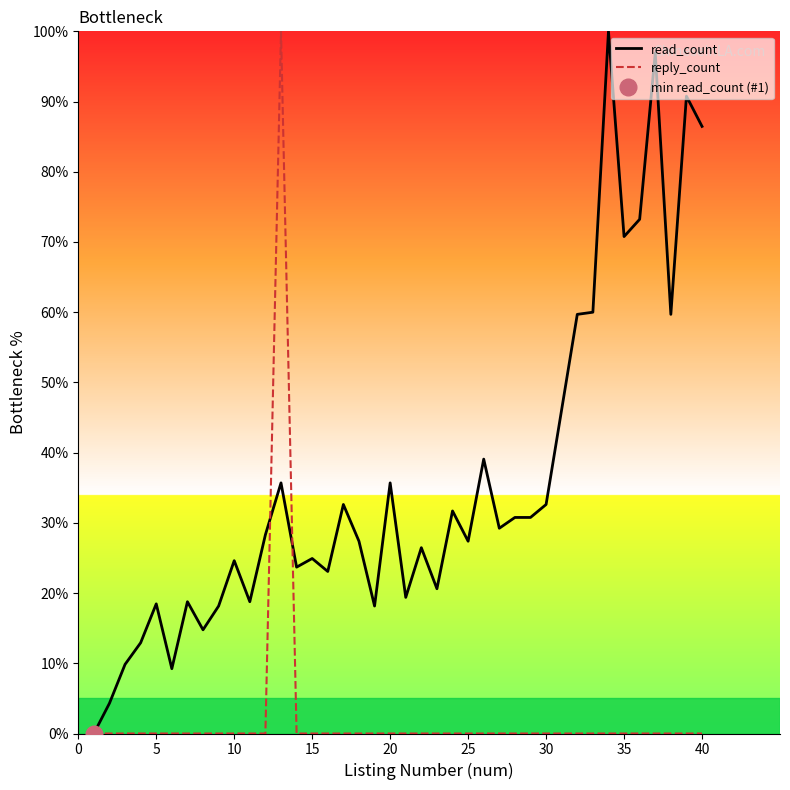

How many values in the reply_count series exceed 0?

1